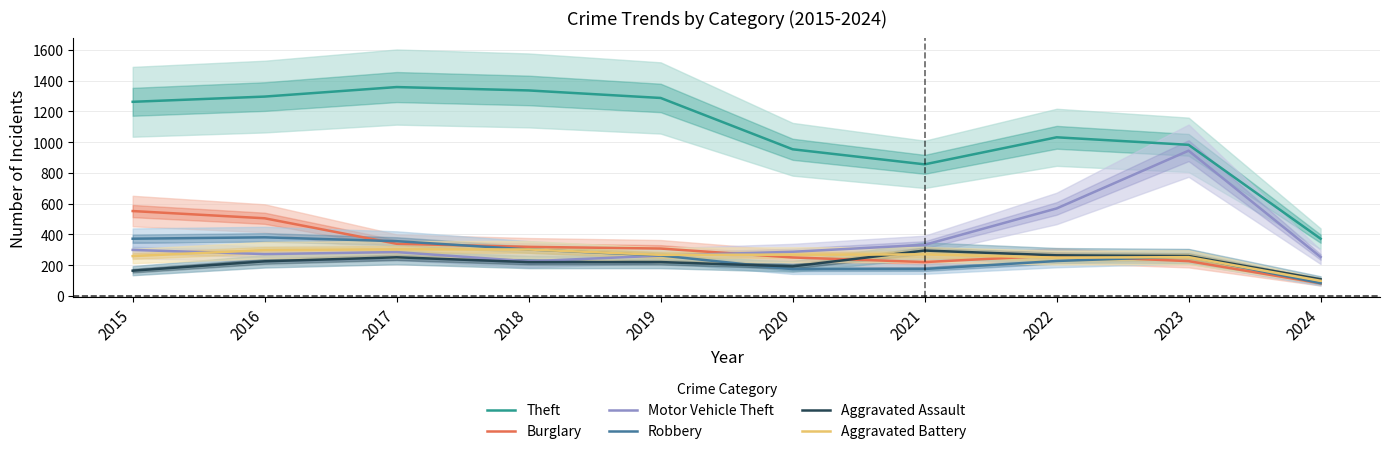

How many data points in Aggravated Assault are less than 225?

5